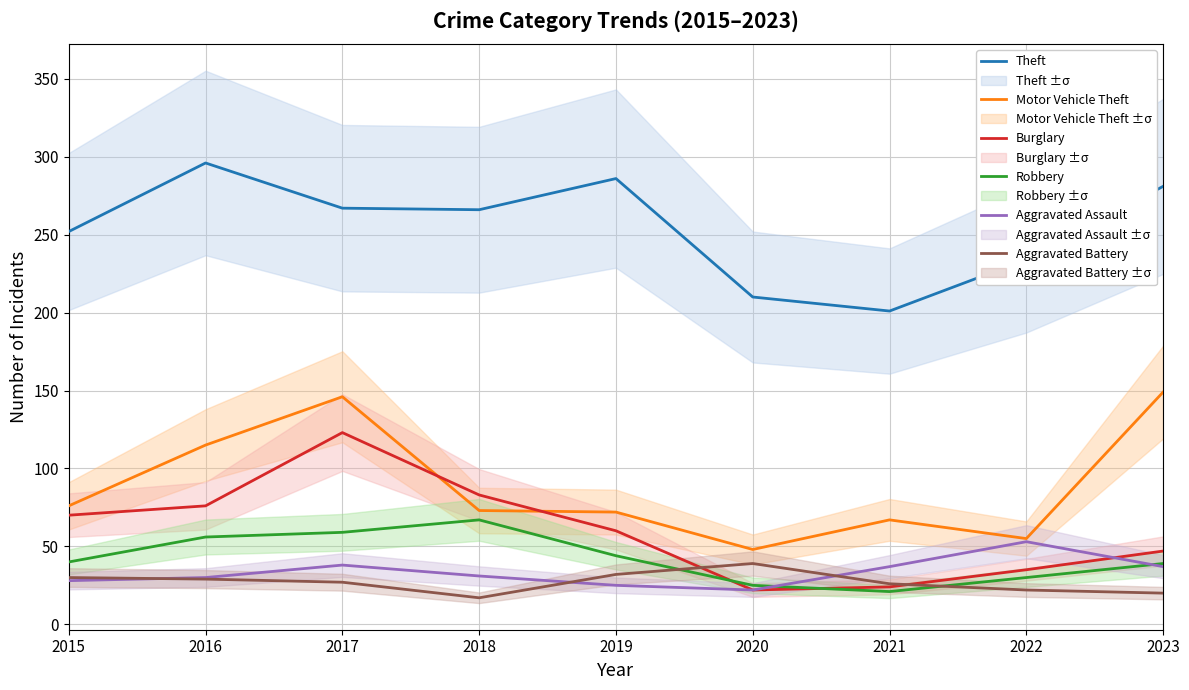

What are all the series names shown in the legend?

Theft, Motor Vehicle Theft, Burglary, Robbery, Aggravated Assault, Aggravated Battery